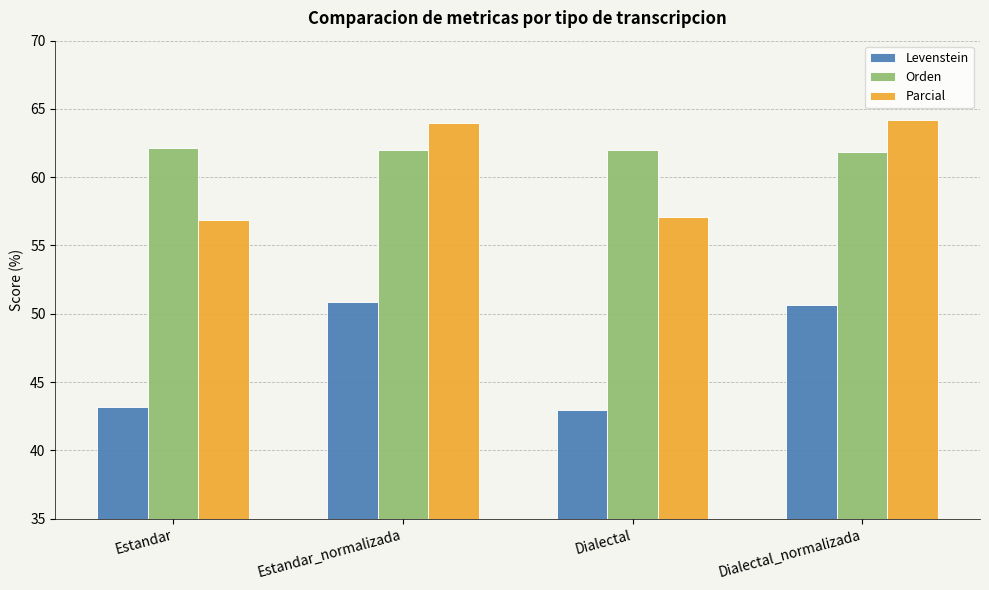

List the series in order of their peak value, lowest first.

Levenstein, Orden, Parcial